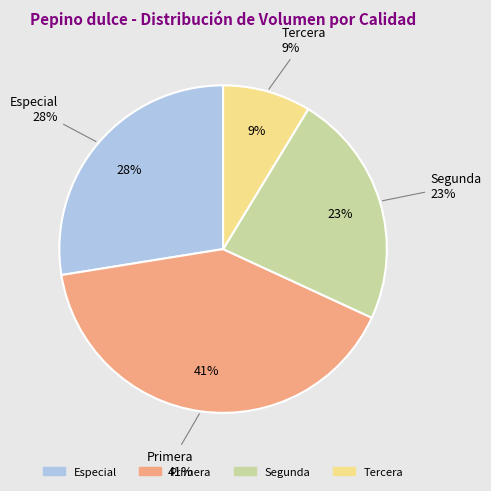

Count the number of slices in the pie.

4